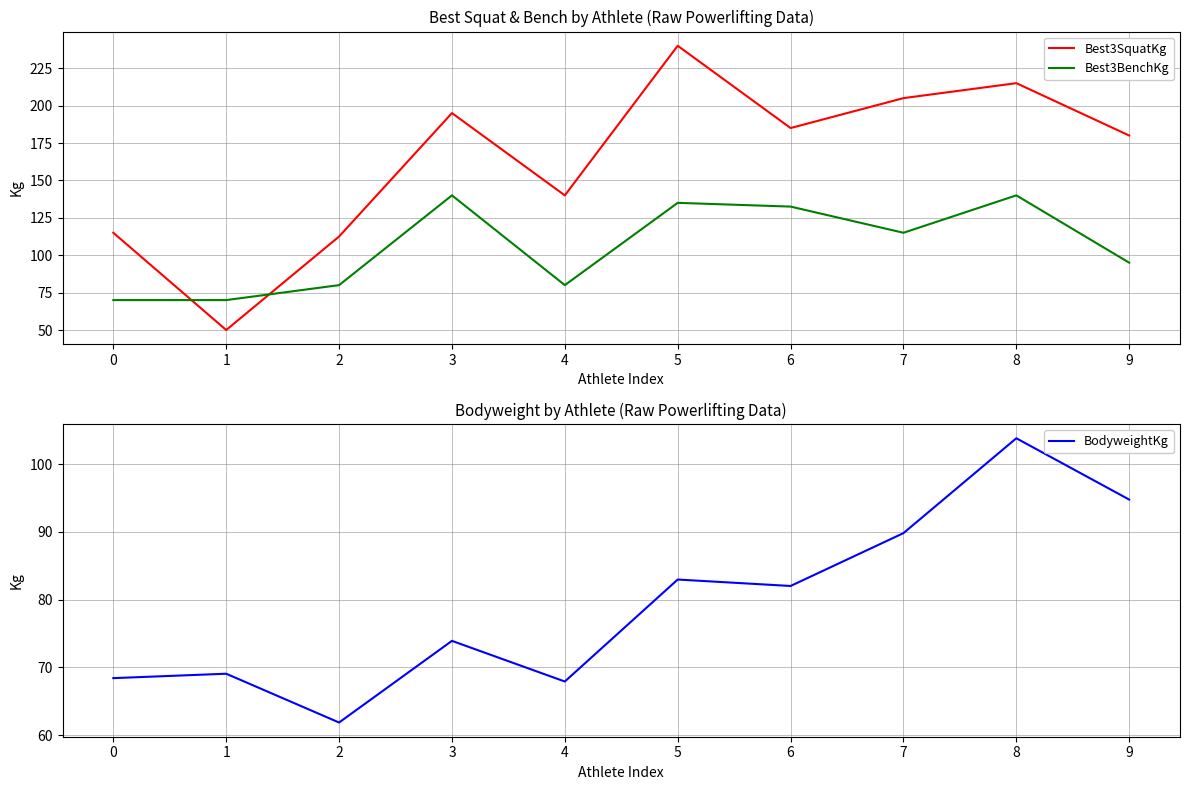

What is the spread (max minus min) of values at 4?

72.1